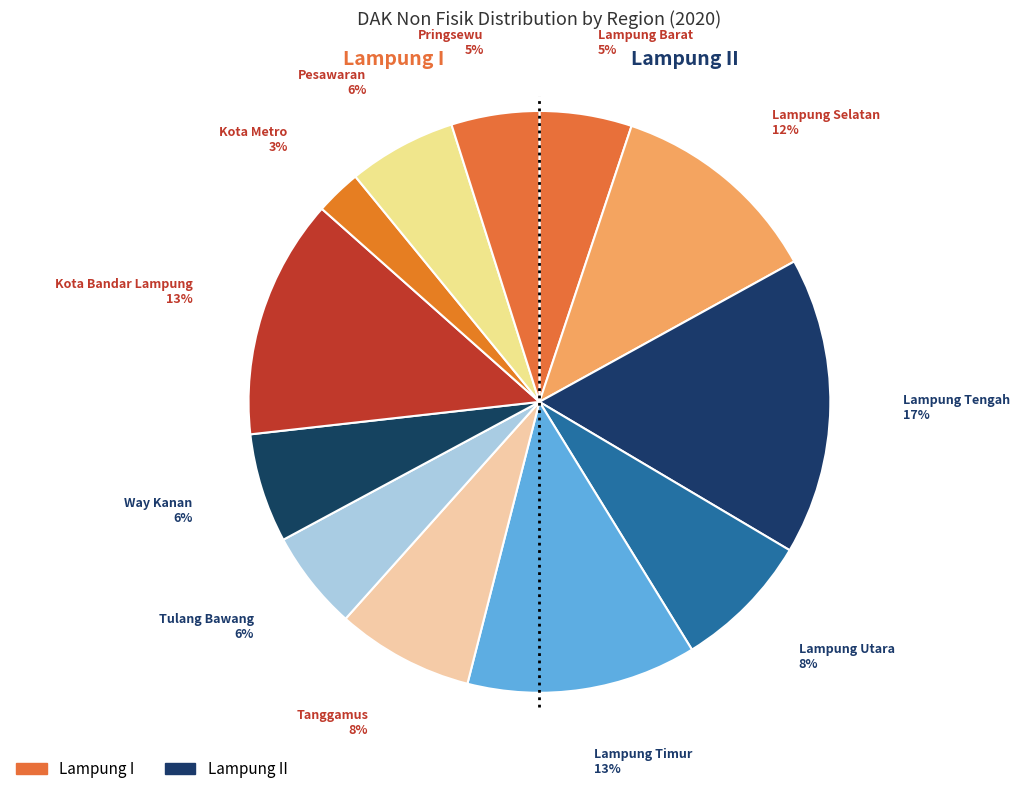

How many slices are in this pie chart?

12